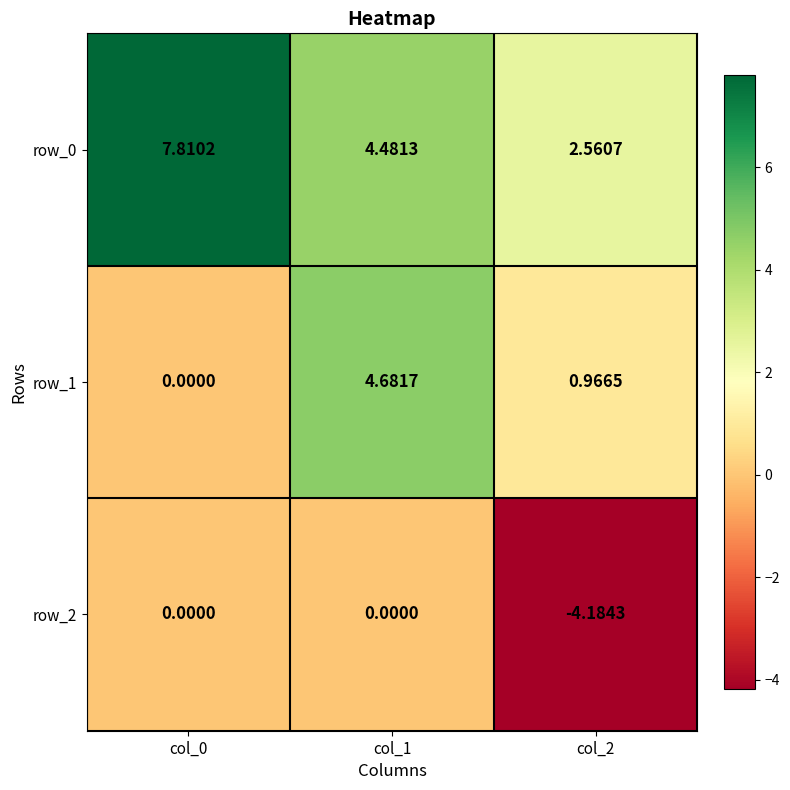

True or false: row_1 has a value of 0.0 at col_0.

True